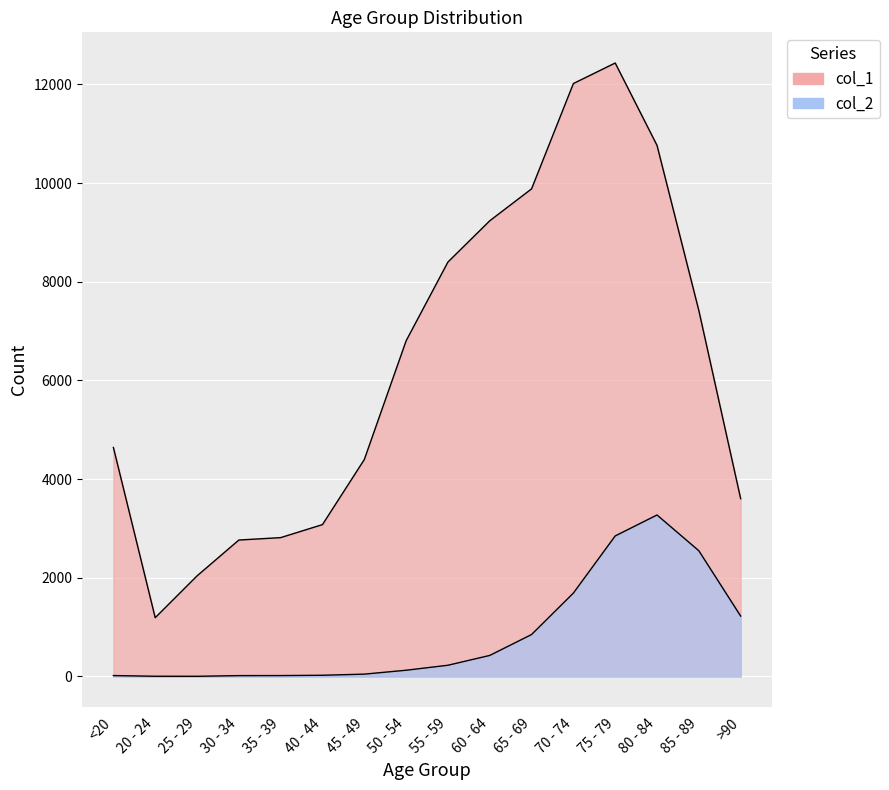

List the series in order of their peak value, highest first.

col_1, col_2